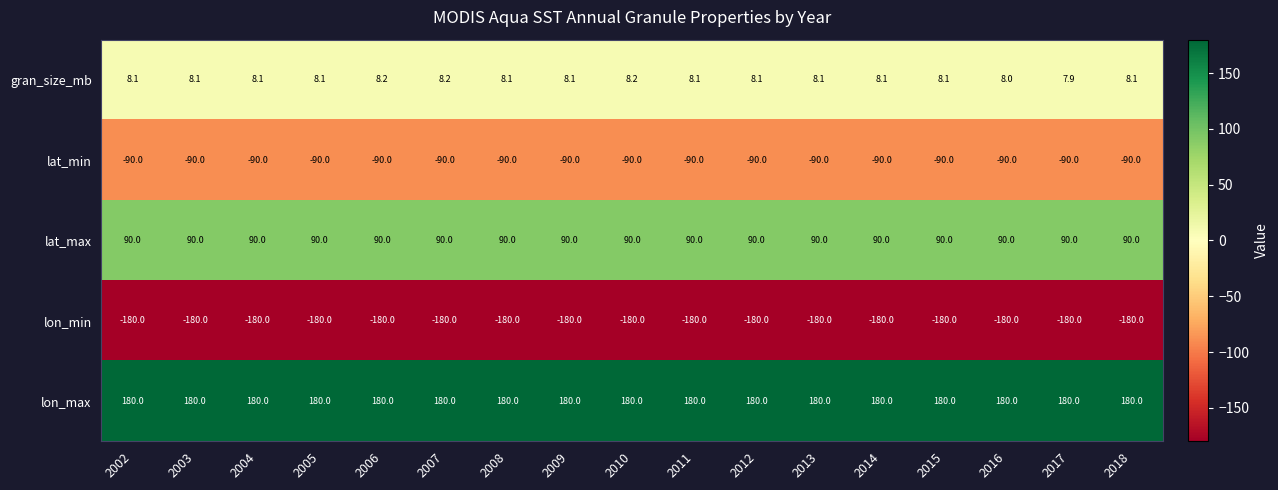

At which label is gran_size_mb closest to 8?

2016